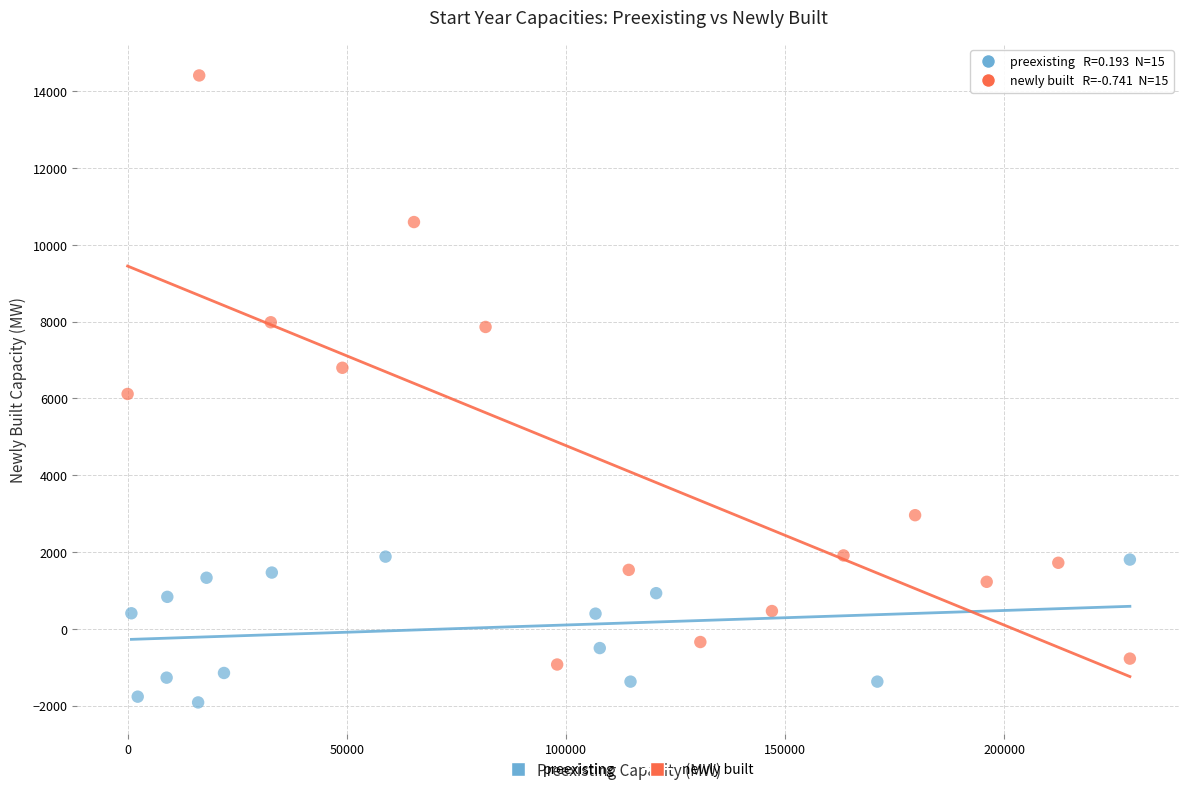

Which series has the largest Y range (max minus min)?

newly built